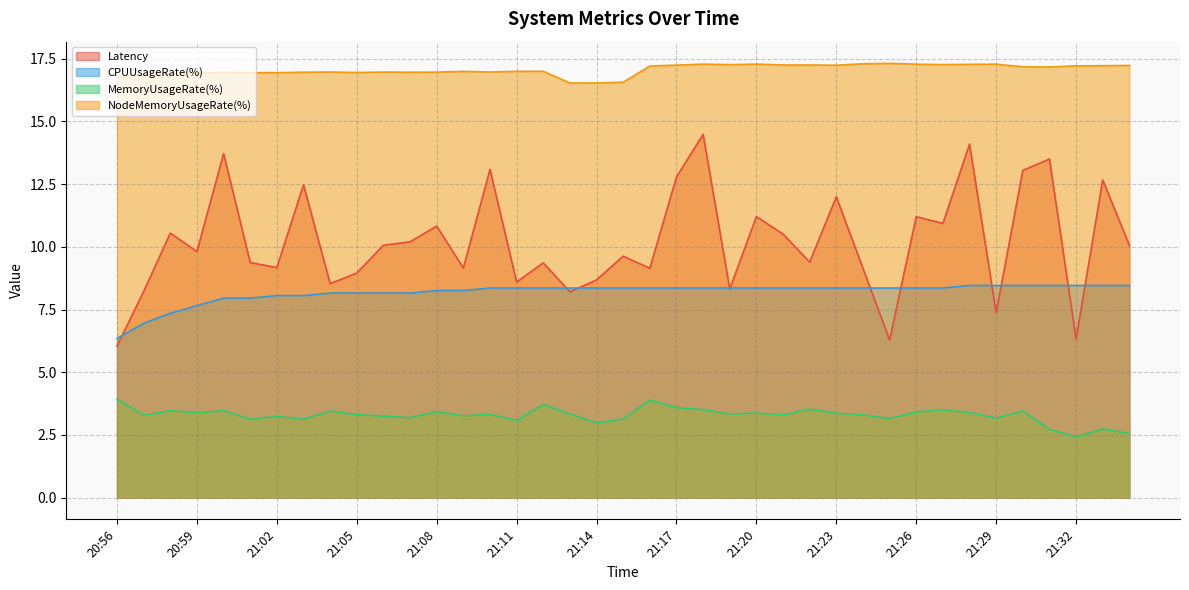

Does the chart display data point markers on the line(s)?

No